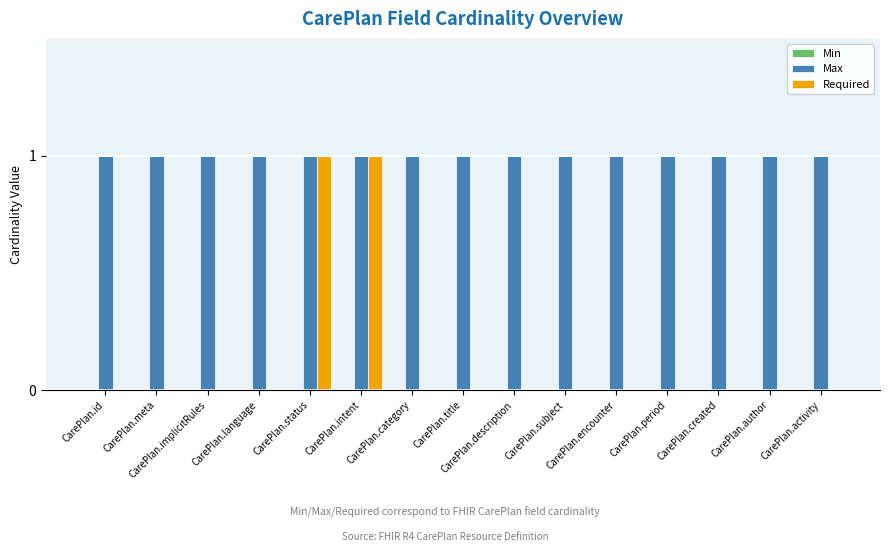

Which series has the largest range (max minus min)?

Required